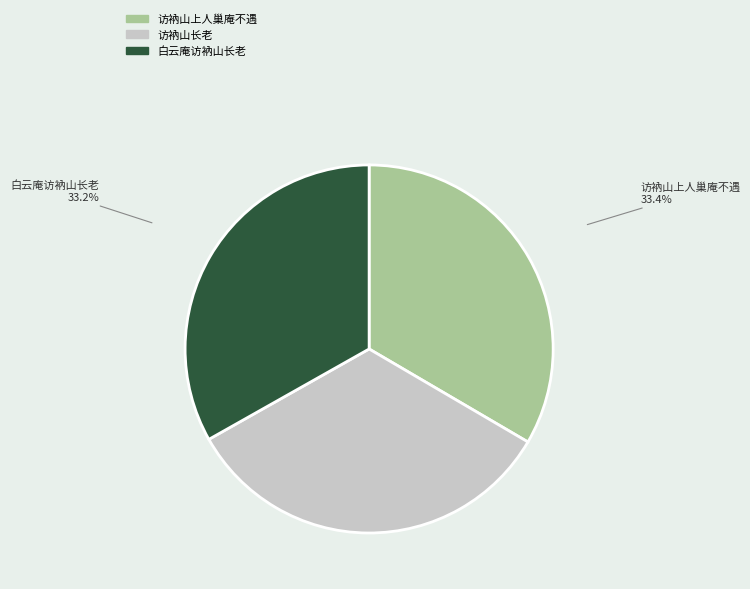

Do 白云庵访衲山长老 and 访衲山长老 together represent more than half of the pie?

Yes